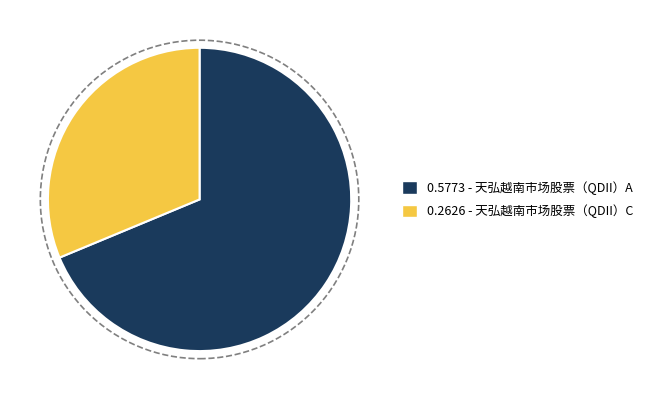

Which category accounts for the majority?

0.5773 - 天弘越南市场股票（QDII）A